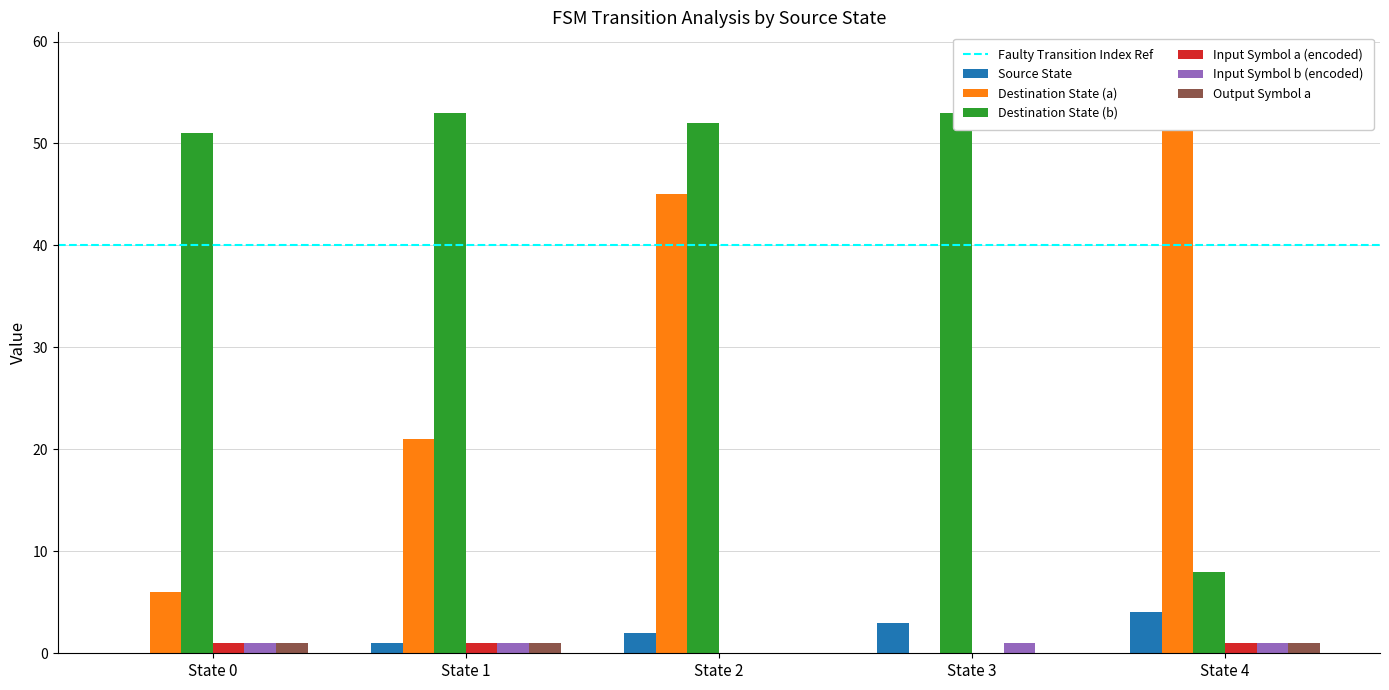

Reading right to left, transcribe all the data shown in this chart.

Source State: State 4=4	State 3=3	State 2=2	State 1=1	State 0=0
Destination State (a): State 4=58	State 3=0	State 2=45	State 1=21	State 0=6
Destination State (b): State 4=8	State 3=53	State 2=52	State 1=53	State 0=51
Input Symbol a (encoded): State 4=1	State 3=0	State 2=0	State 1=1	State 0=1
Input Symbol b (encoded): State 4=1	State 3=1	State 2=0	State 1=1	State 0=1
Output Symbol a: State 4=1	State 3=0	State 2=0	State 1=1	State 0=1